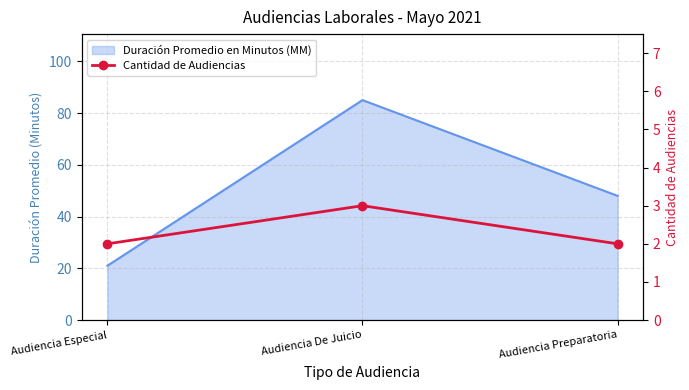

Where is the data nearest to the value 2?

Audiencia Especial